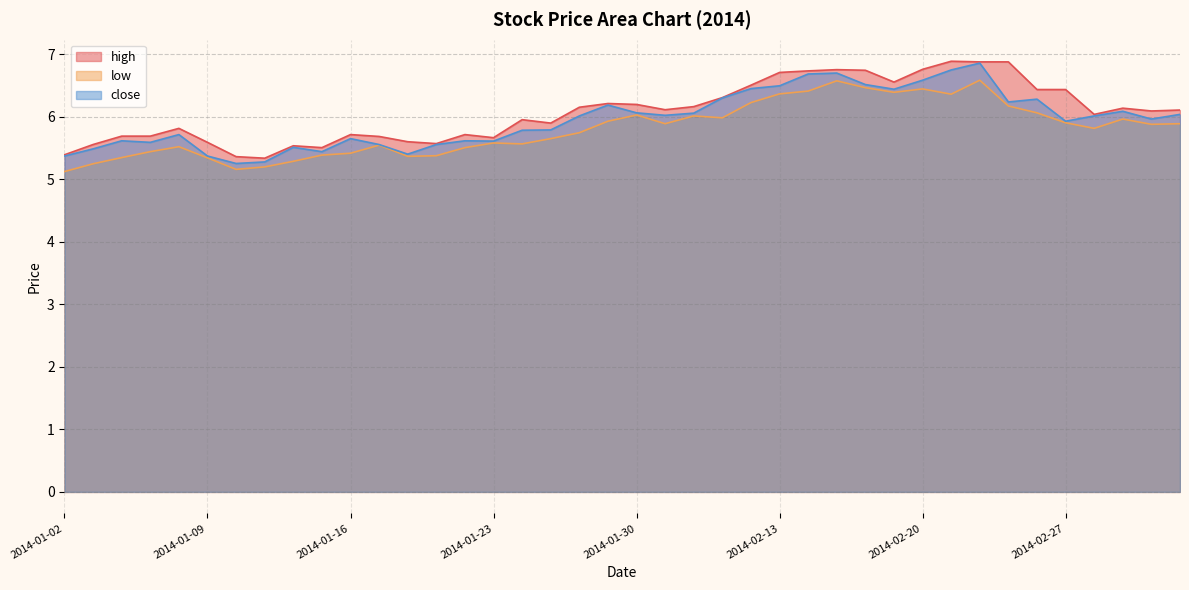

Which has a higher value, 2014-01-17 or 2014-01-10?

2014-01-17